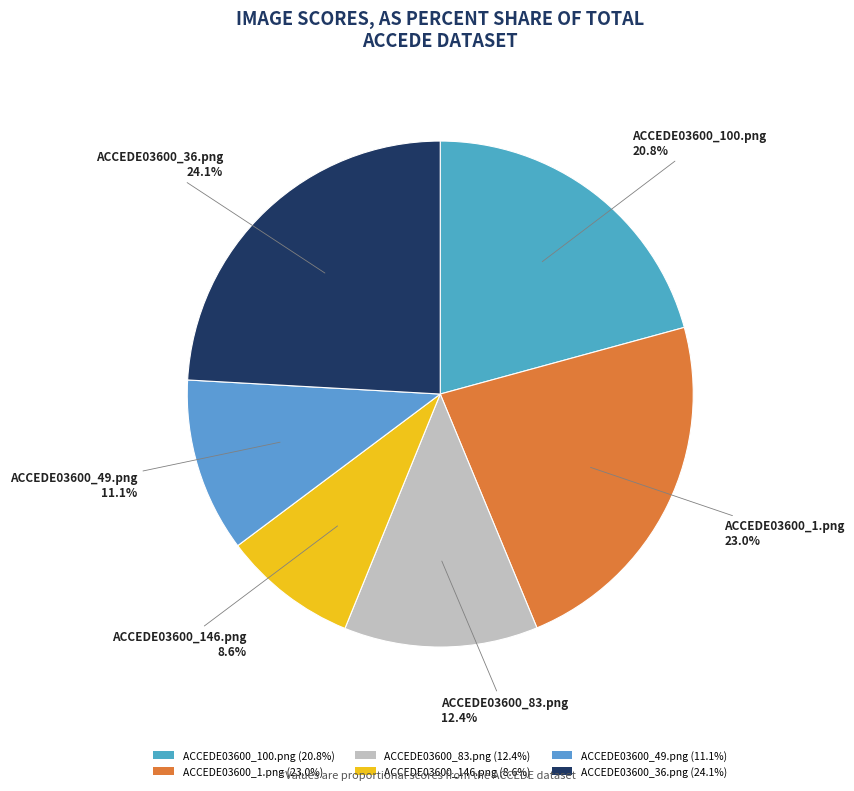

What is the smallest slice in the pie chart?

ACCEDE03600_146.png